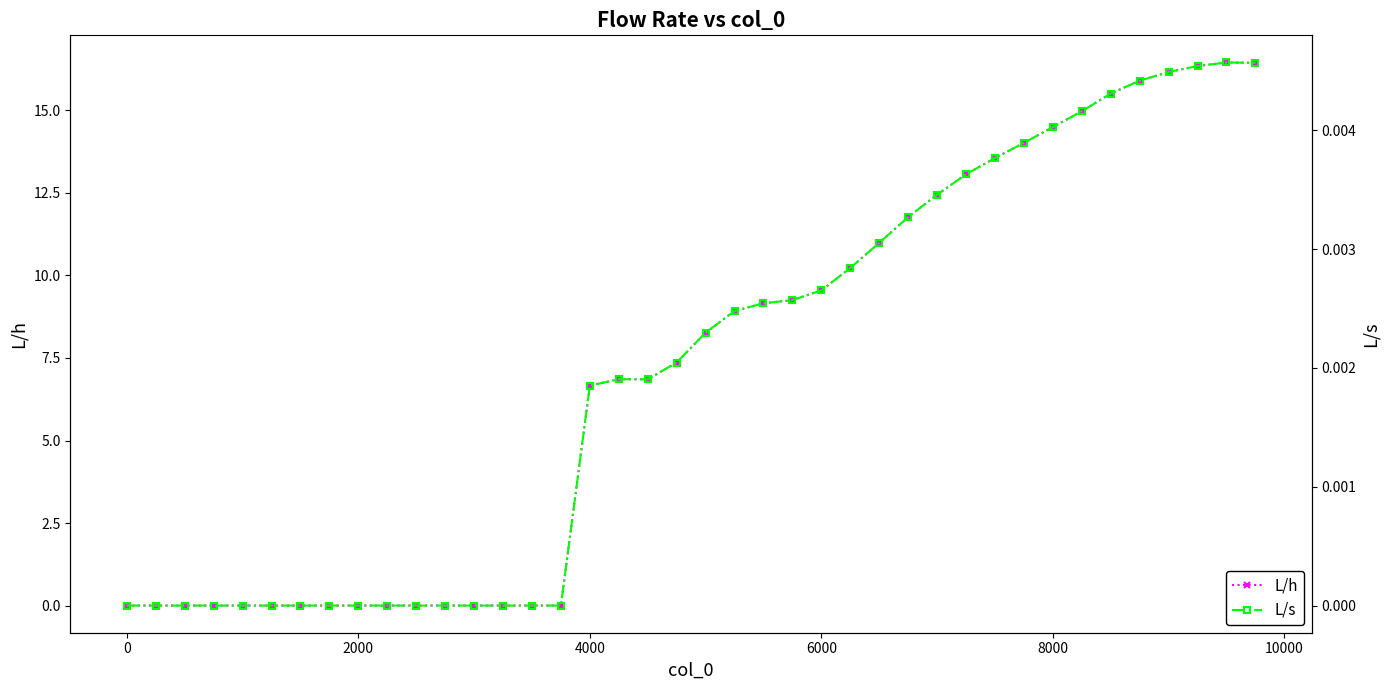

At how many categories does at least one series exceed 1?

24